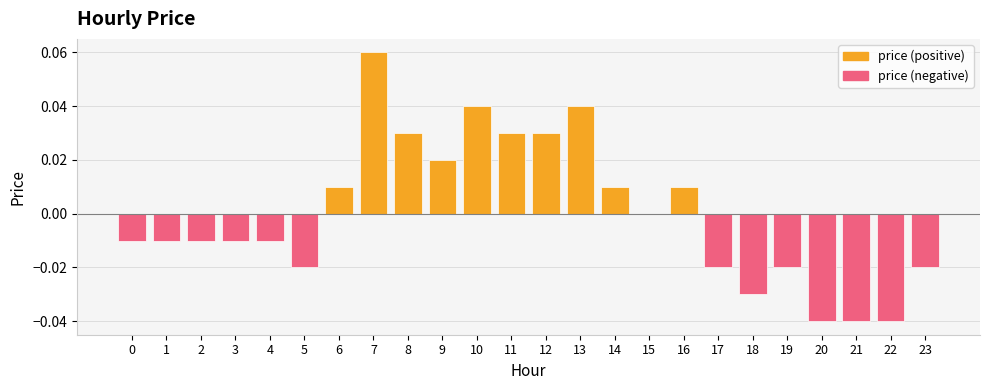

At 11, list the series in order from smallest to largest.

price (negative), price (positive)